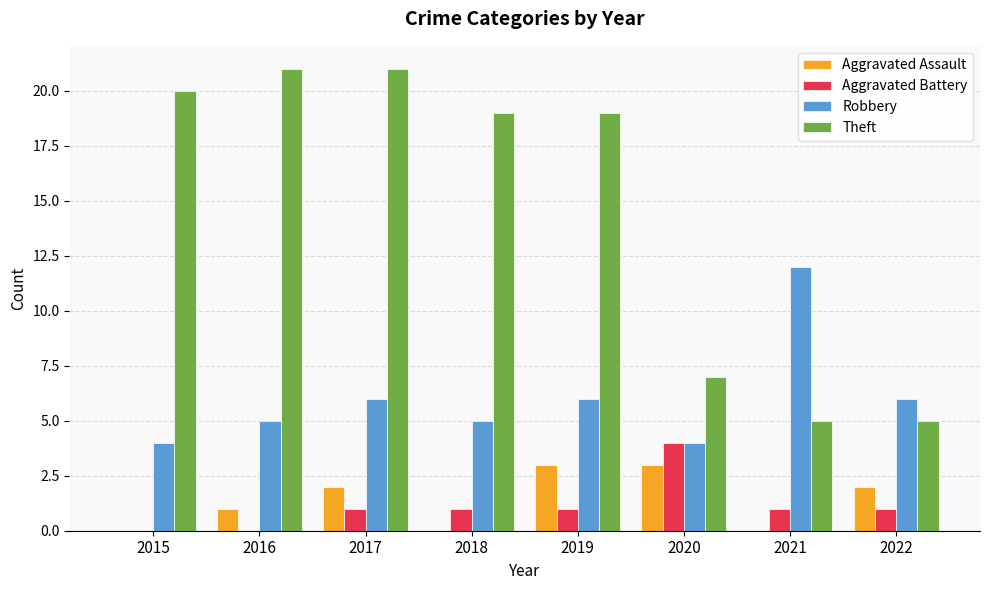

Which category has the highest value in the Aggravated Battery series?

2020